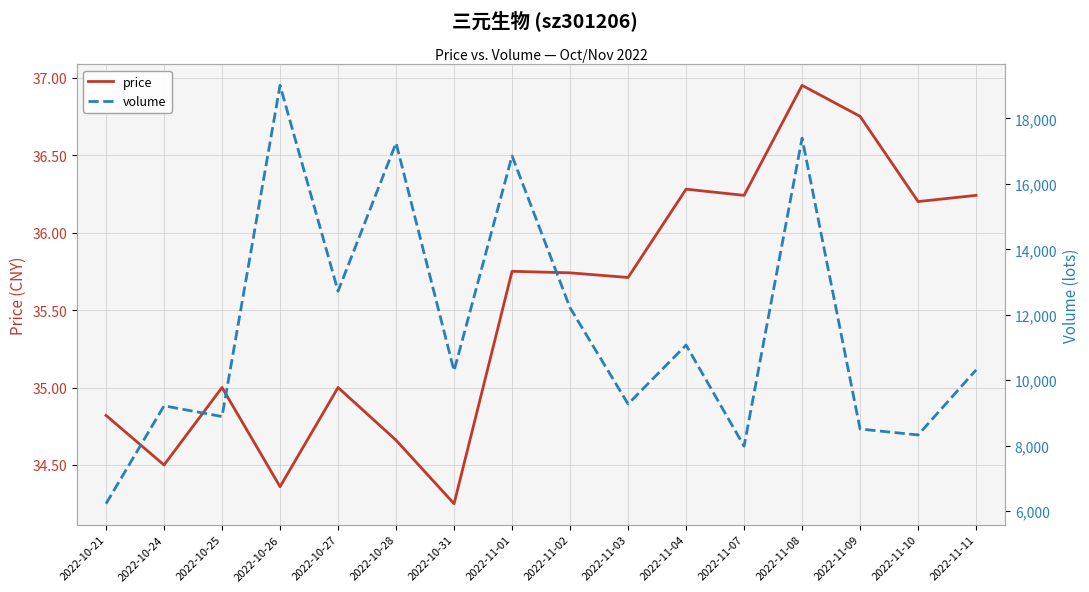

Between 2022-10-28 and 2022-11-09, which series saw the biggest shift?

volume